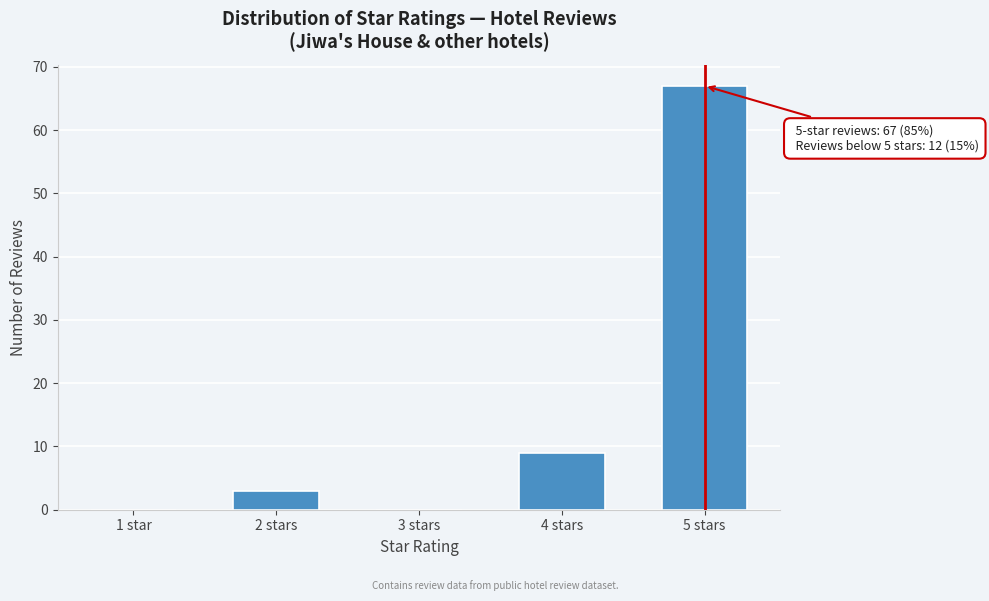

Reading left to right, extract all data points from this chart.

1 star=0	2 stars=3	3 stars=0	4 stars=9	5 stars=67